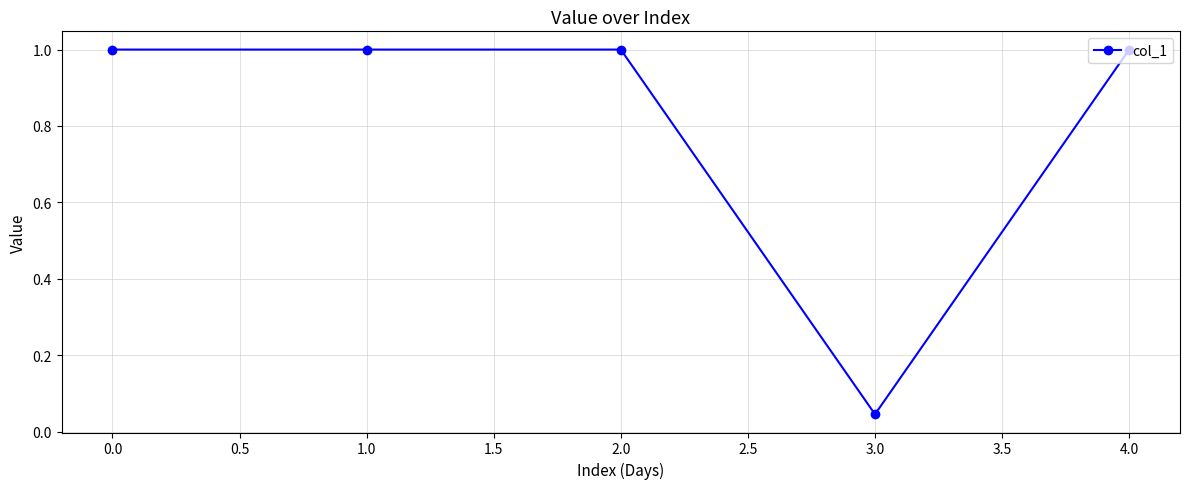

At which label is the value closest to 0?

3.0